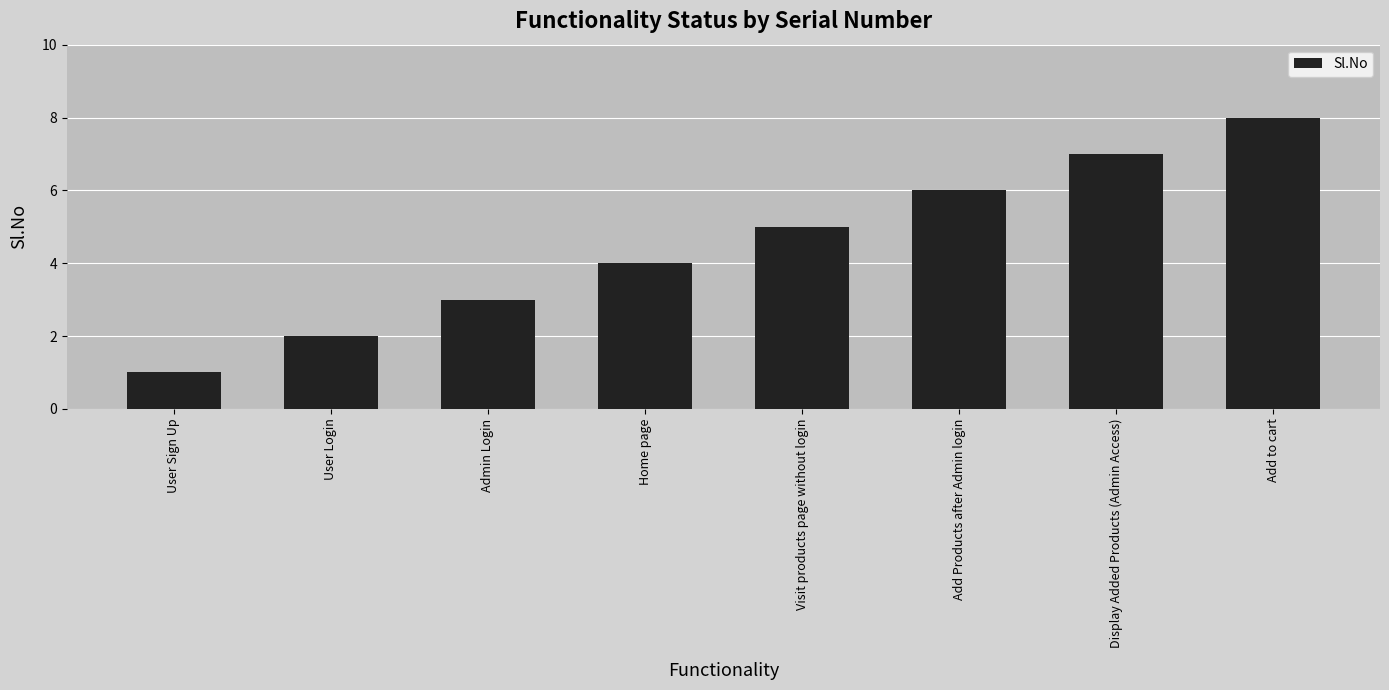

Reading right to left, transcribe all the data shown in this chart.

8	7	6	5	4	3	2	1